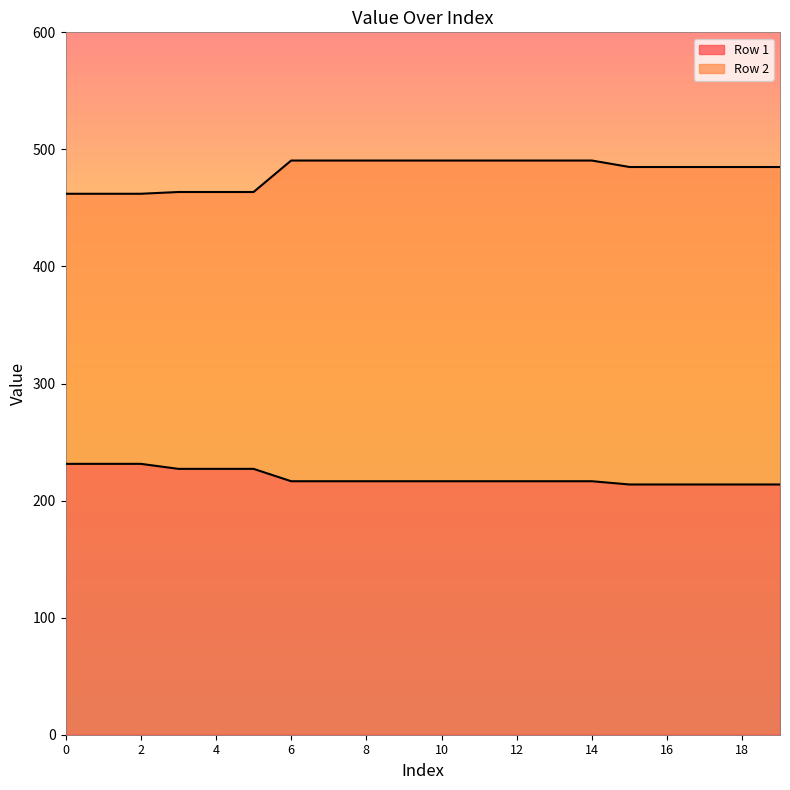

Does the chart display data point markers on the line(s)?

No